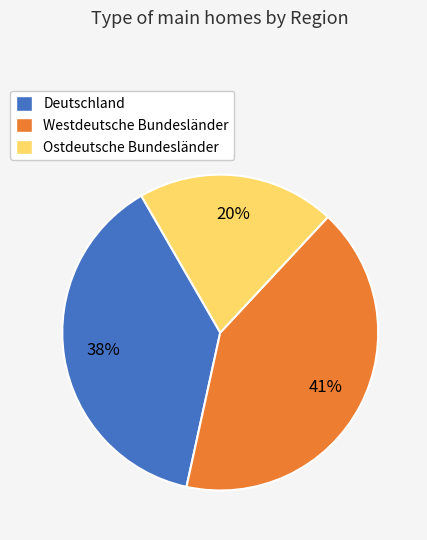

How many segments does this pie chart have?

3